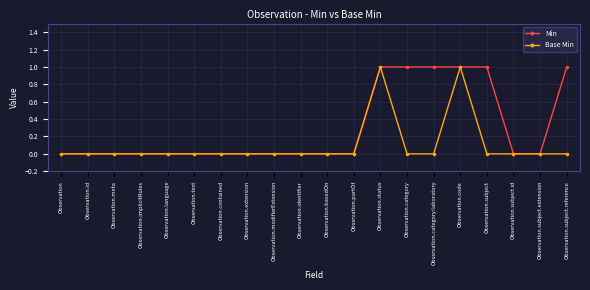

Reading left to right, transcribe all the data shown in this chart.

Min: Observation=0	Observation.id=0	Observation.meta=0	Observation.implicitRules=0	Observation.language=0	Observation.text=0	Observation.contained=0	Observation.extension=0	Observation.modifierExtension=0	Observation.identifier=0	Observation.basedOn=0	Observation.partOf=0	Observation.status=1	Observation.category=1	Observation.category:laboratory=1	Observation.code=1	Observation.subject=1	Observation.subject.id=0	Observation.subject.extension=0	Observation.subject.reference=1
Base Min: Observation=0	Observation.id=0	Observation.meta=0	Observation.implicitRules=0	Observation.language=0	Observation.text=0	Observation.contained=0	Observation.extension=0	Observation.modifierExtension=0	Observation.identifier=0	Observation.basedOn=0	Observation.partOf=0	Observation.status=1	Observation.category=0	Observation.category:laboratory=0	Observation.code=1	Observation.subject=0	Observation.subject.id=0	Observation.subject.extension=0	Observation.subject.reference=0